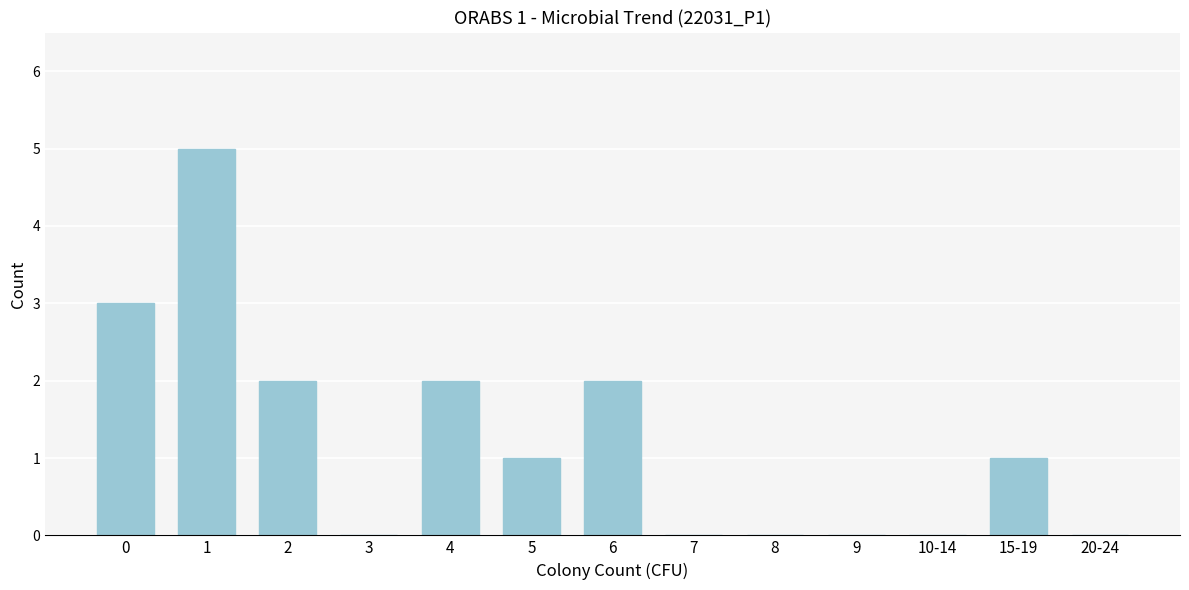

Reading right to left, extract all data points from this chart.

20-24=0	15-19=1	10-14=0	9=0	8=0	7=0	6=2	5=1	4=2	3=0	2=2	1=5	0=3